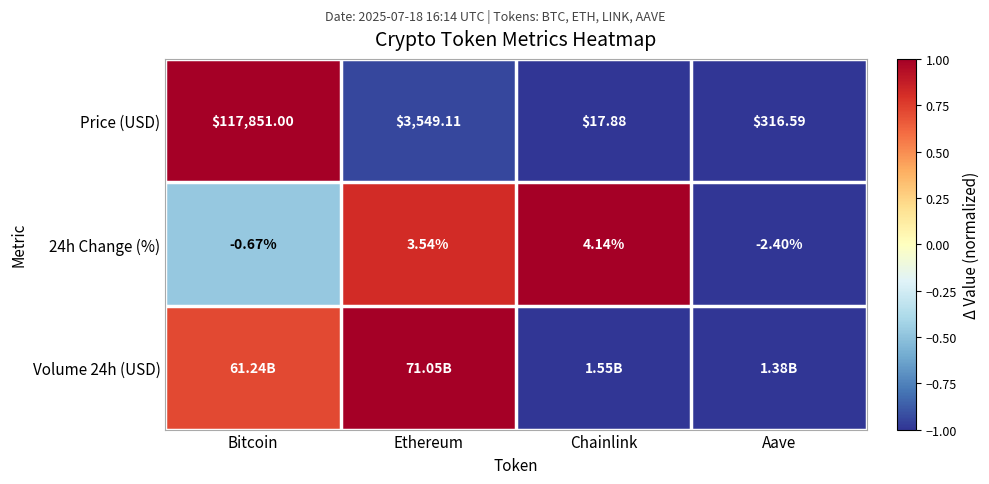

Rank the categories by Price (USD) value from lowest to highest.

Chainlink, Aave, Ethereum, Bitcoin